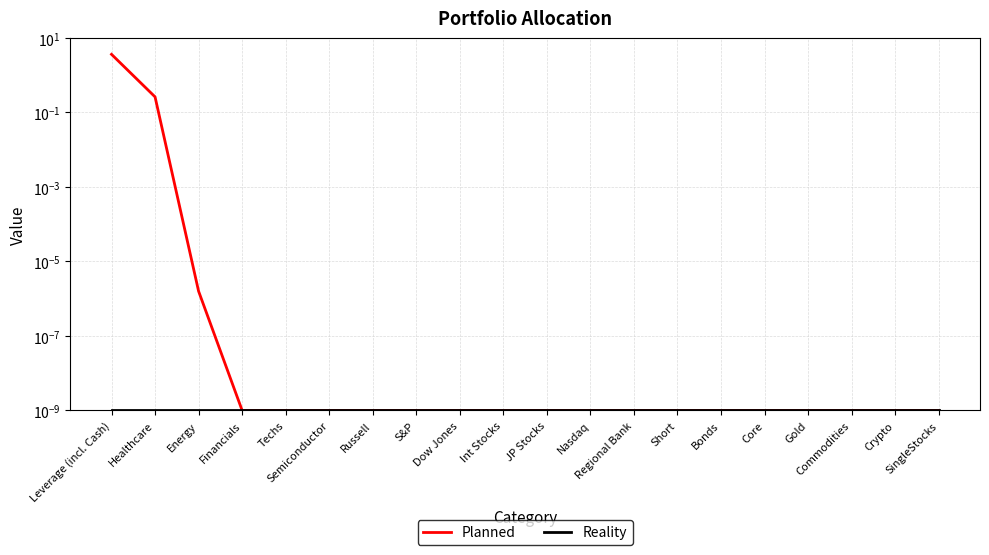

True or false: Planned has more than 0 points higher than both neighbors.

False